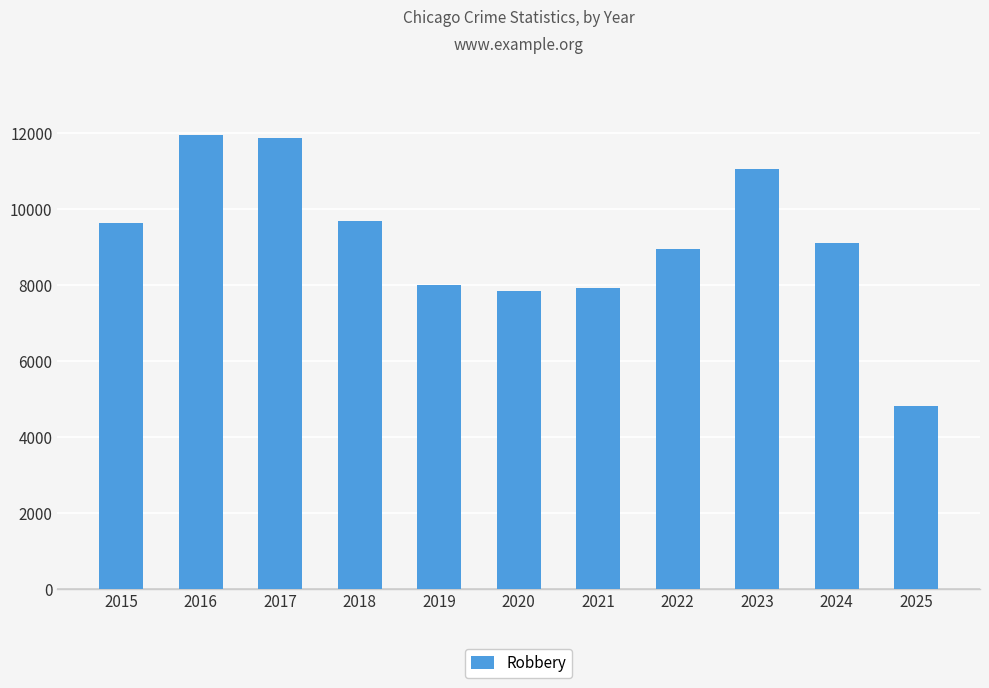

Which has a higher value, 2023 or 2024?

2023